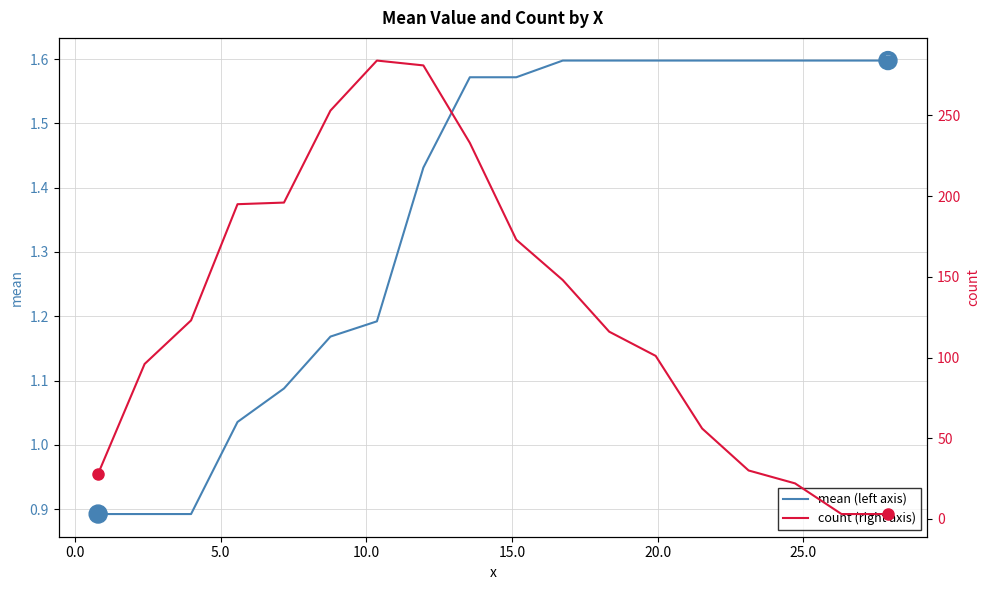

True or false: mean (left axis) and count (right axis) intersect in this chart.

False